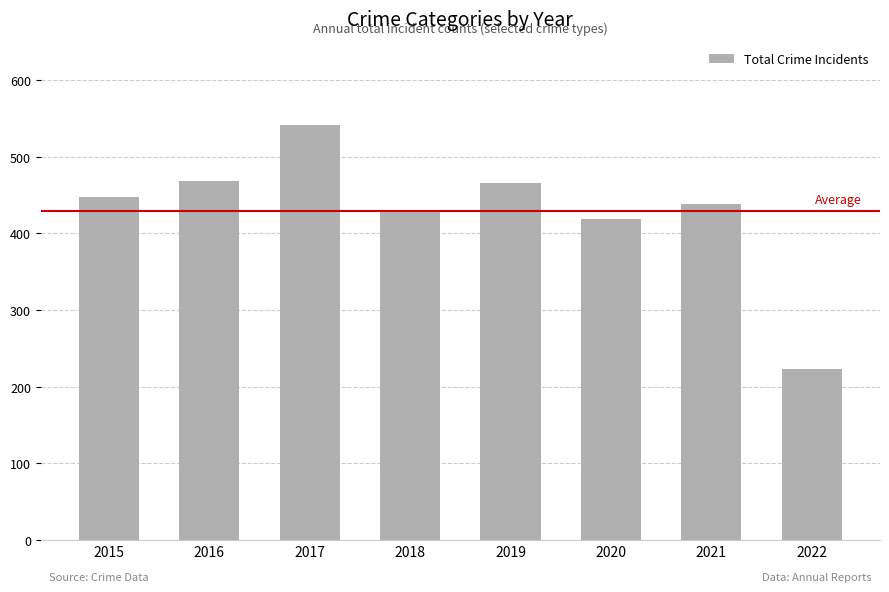

What is the change in value from 2015 to 2022?

-225